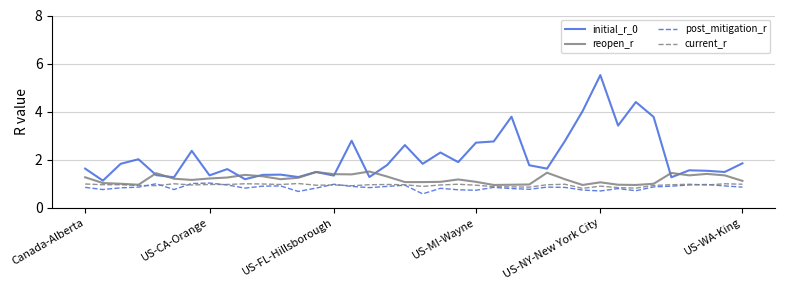

True or false: initial_r_0 and reopen_r intersect in this chart.

True